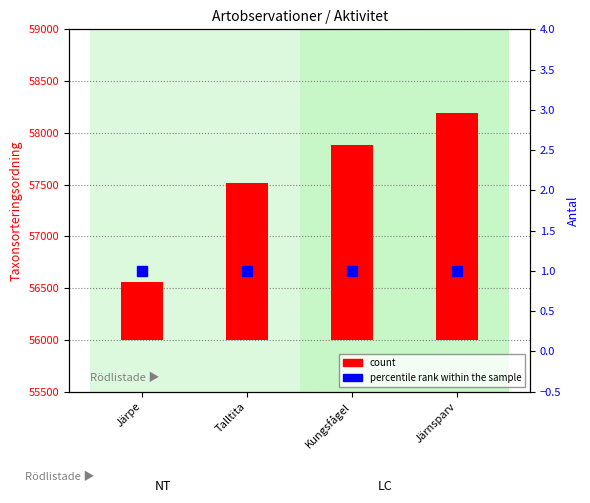

Is the value of percentile rank within the sample at Järpe greater than the value of count at Järnsparv?

No